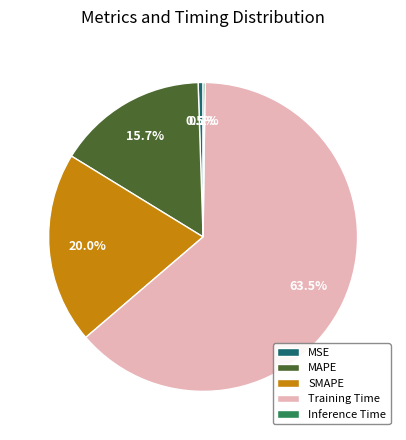

What percentage is NOT represented by MSE?

99.5%